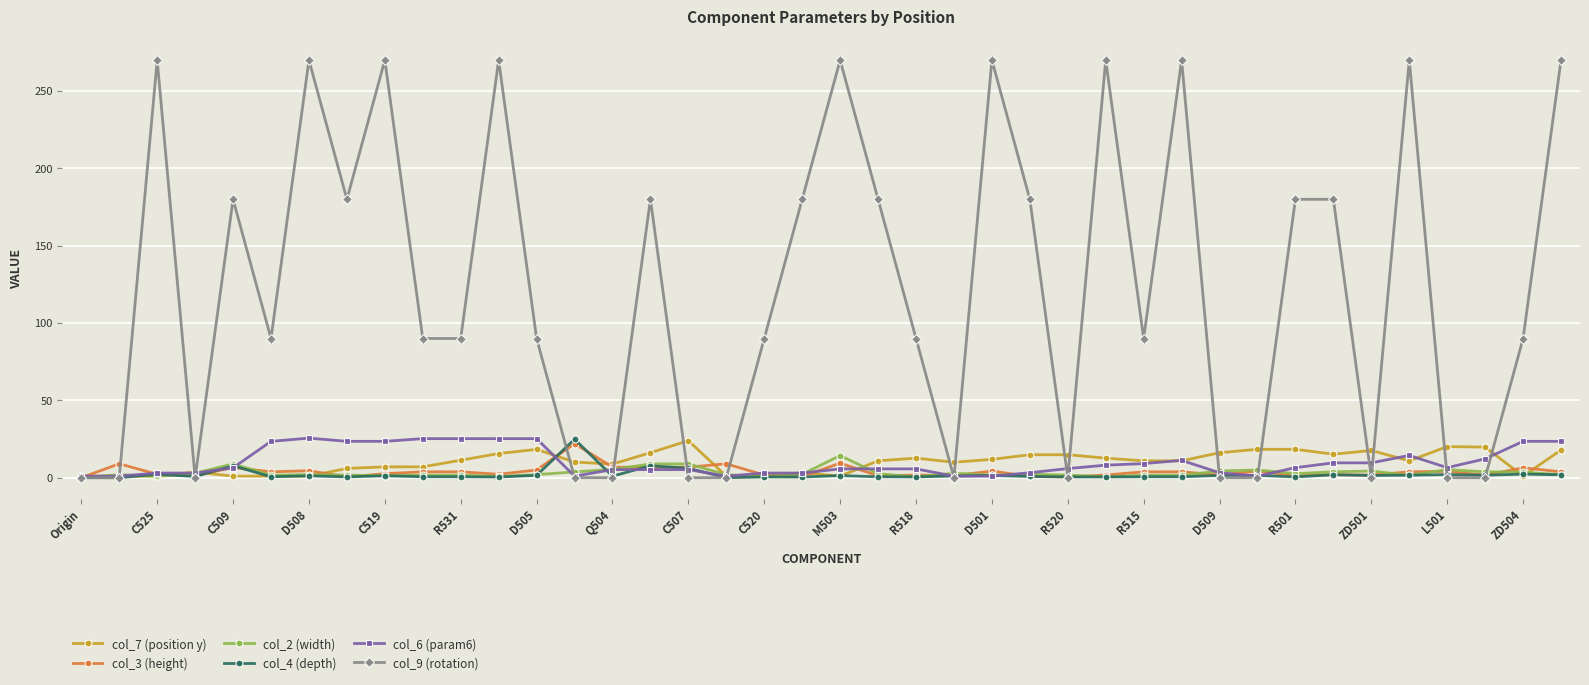

At how many categories does at least one series exceed 98?

18